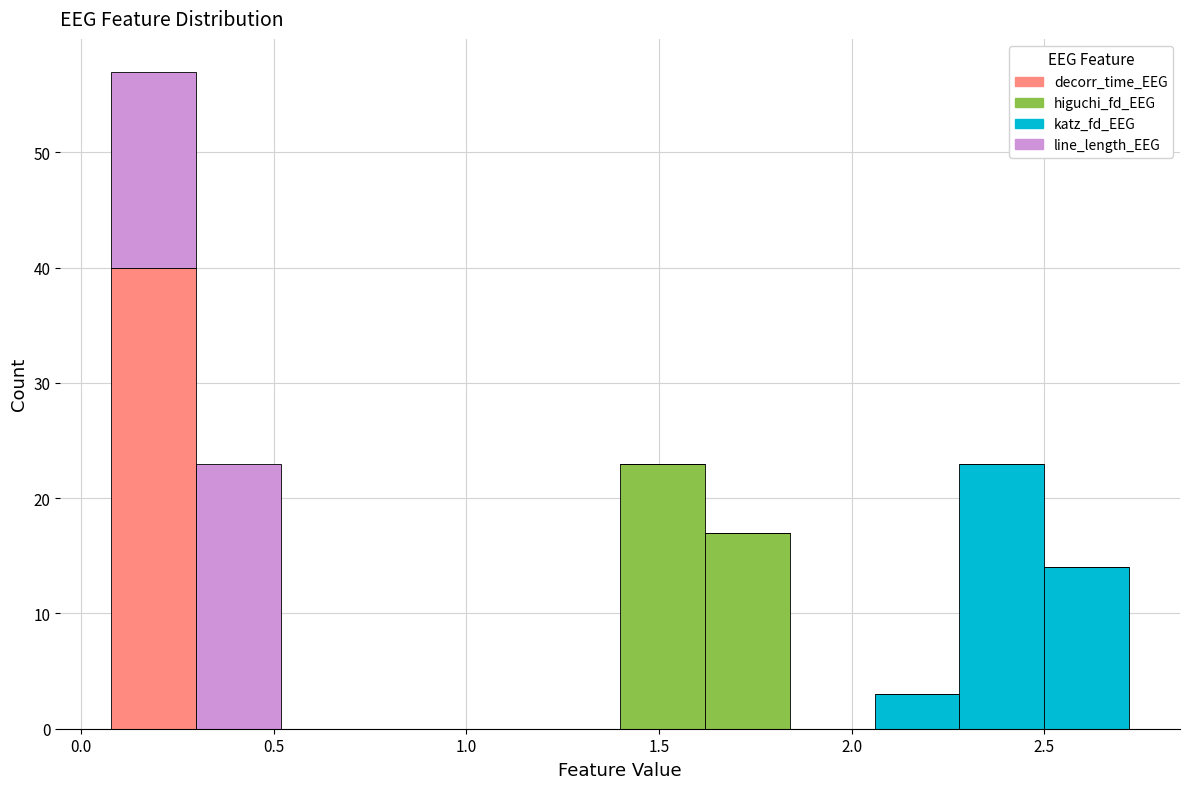

What is the total height of the stacked bar covering 1.40 to 1.60 on the x-axis? Neither the bar edges nor the heights are printed on the chart, so give them approximately, as read against the axes.

23